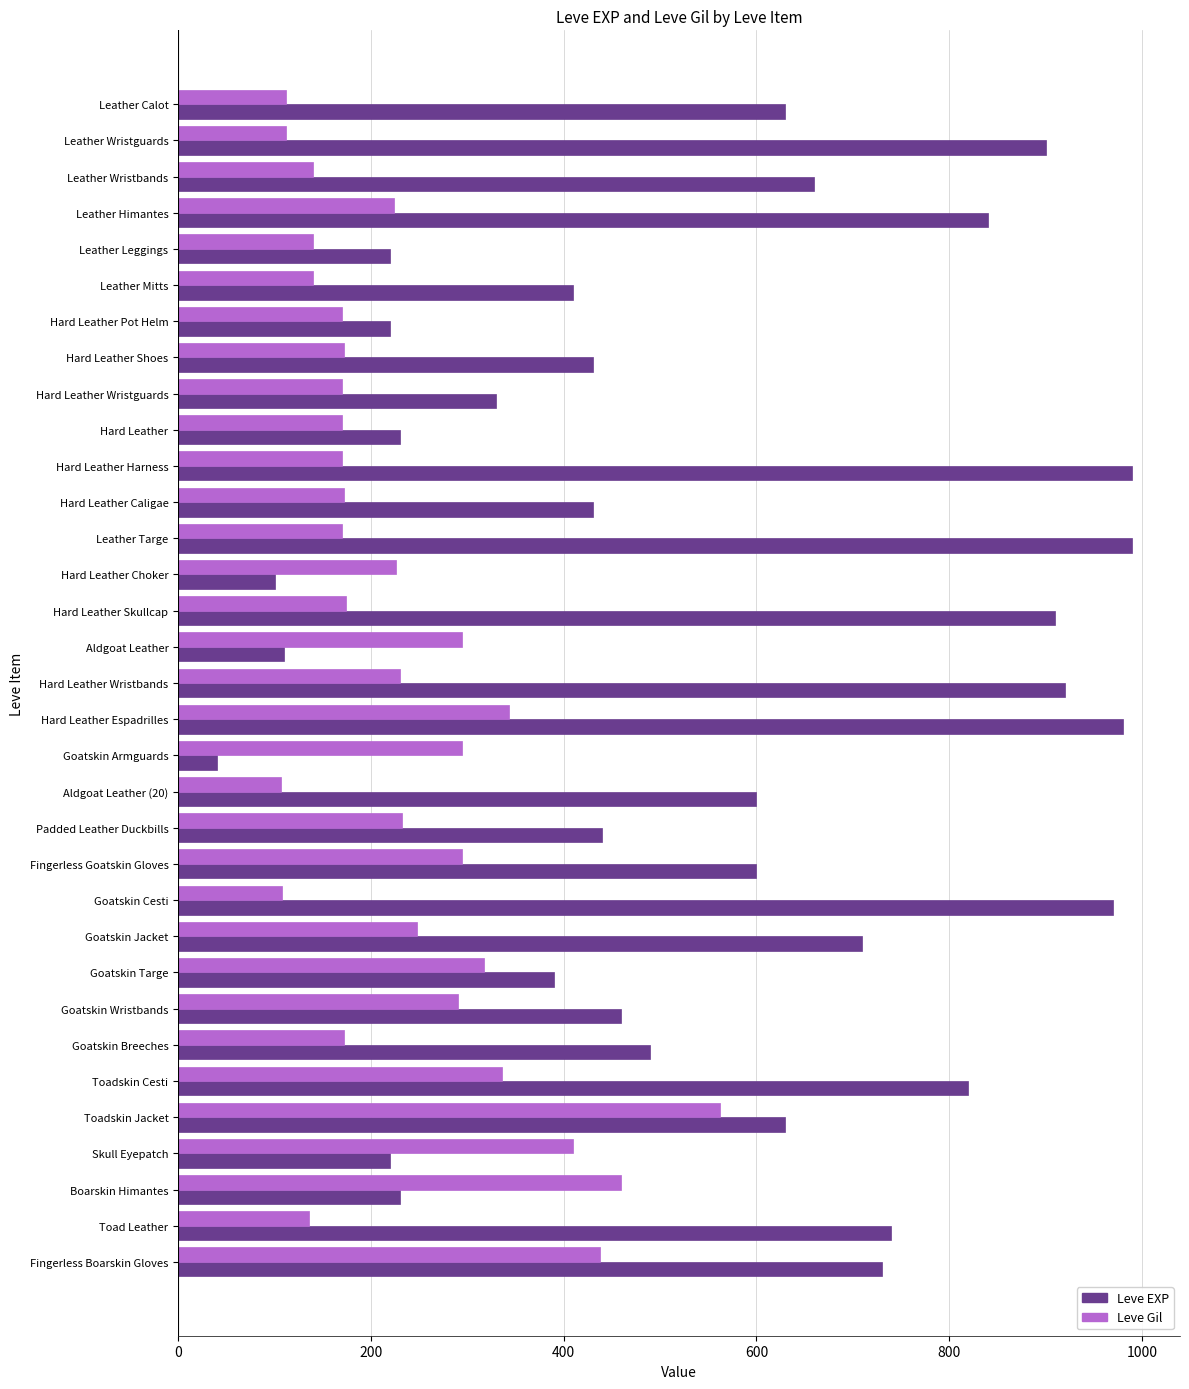

Where is Leve EXP nearest to the value 515?

Goatskin Breeches